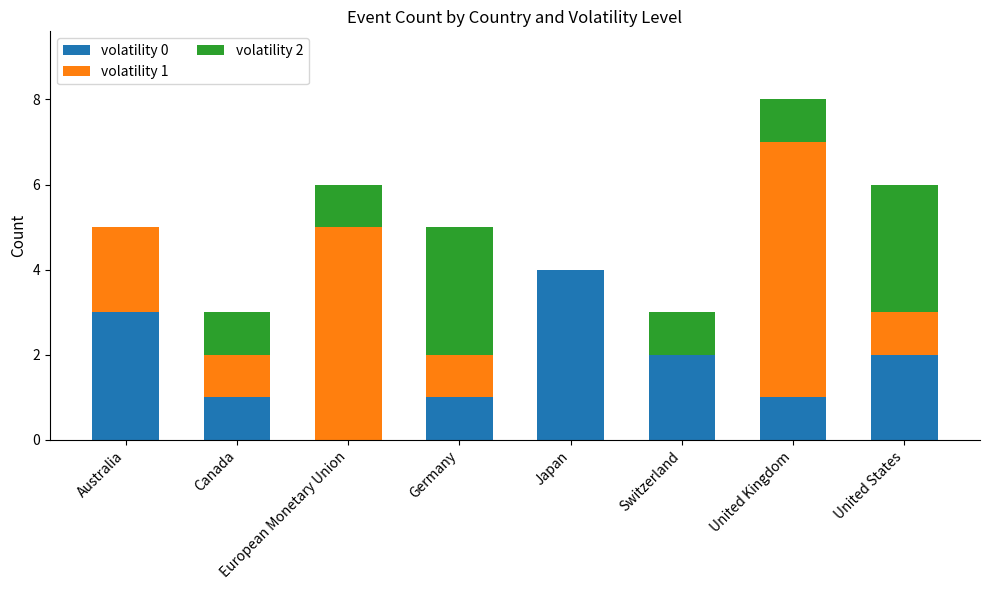

What is the total value across all series at Japan?

4